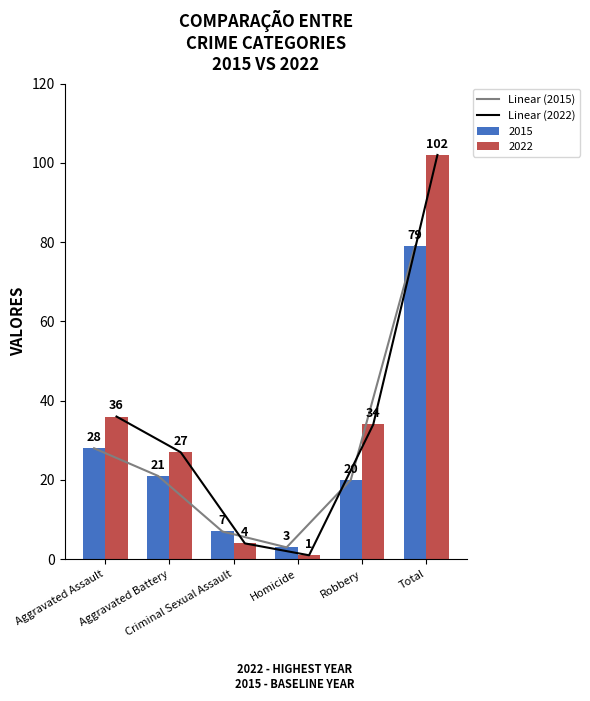

Which category has the highest value in the Linear (2022) series?

Total